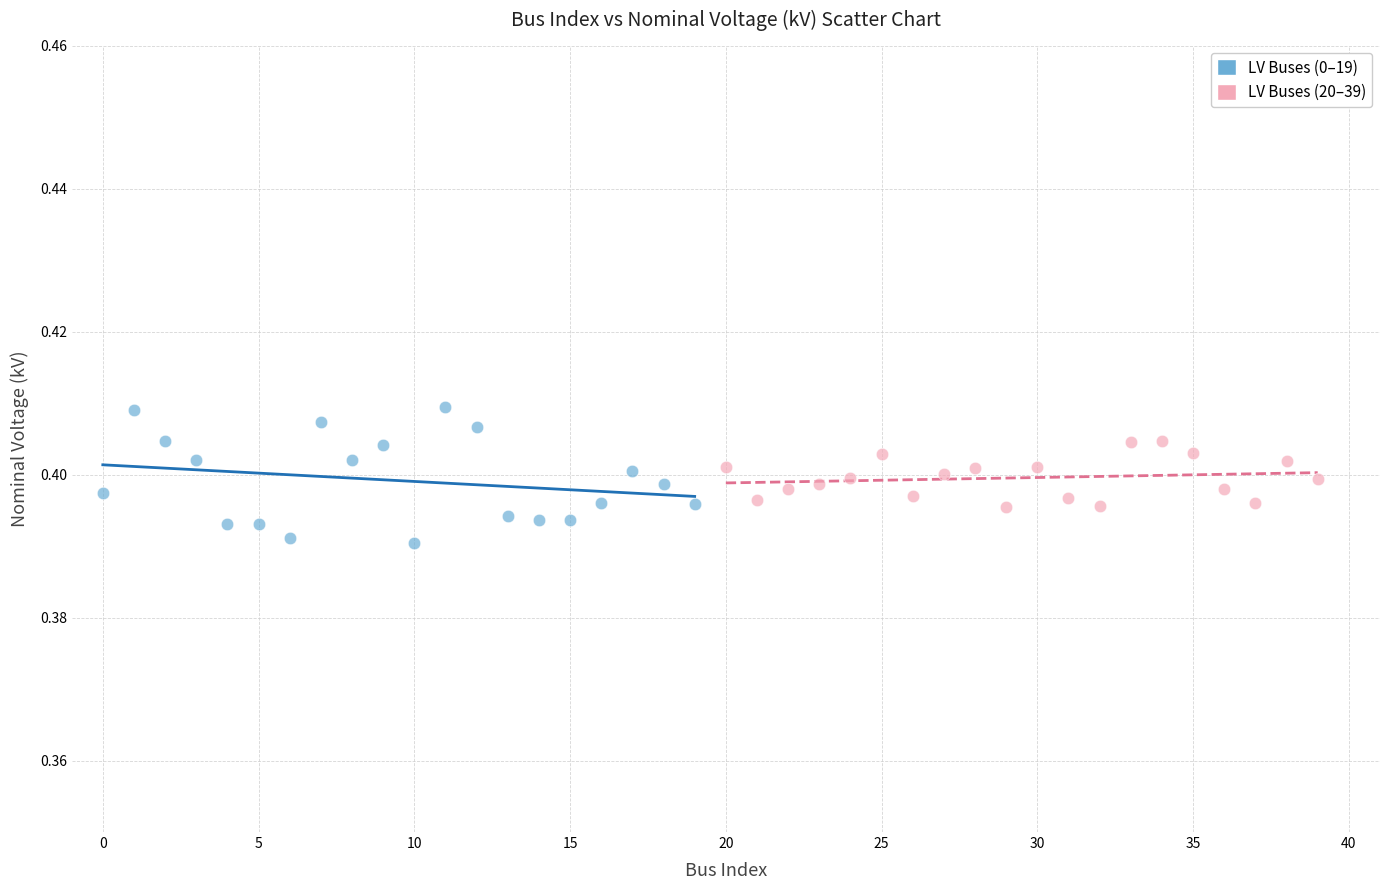

Which series contains the lowest Y value?

LV Buses (0–19)